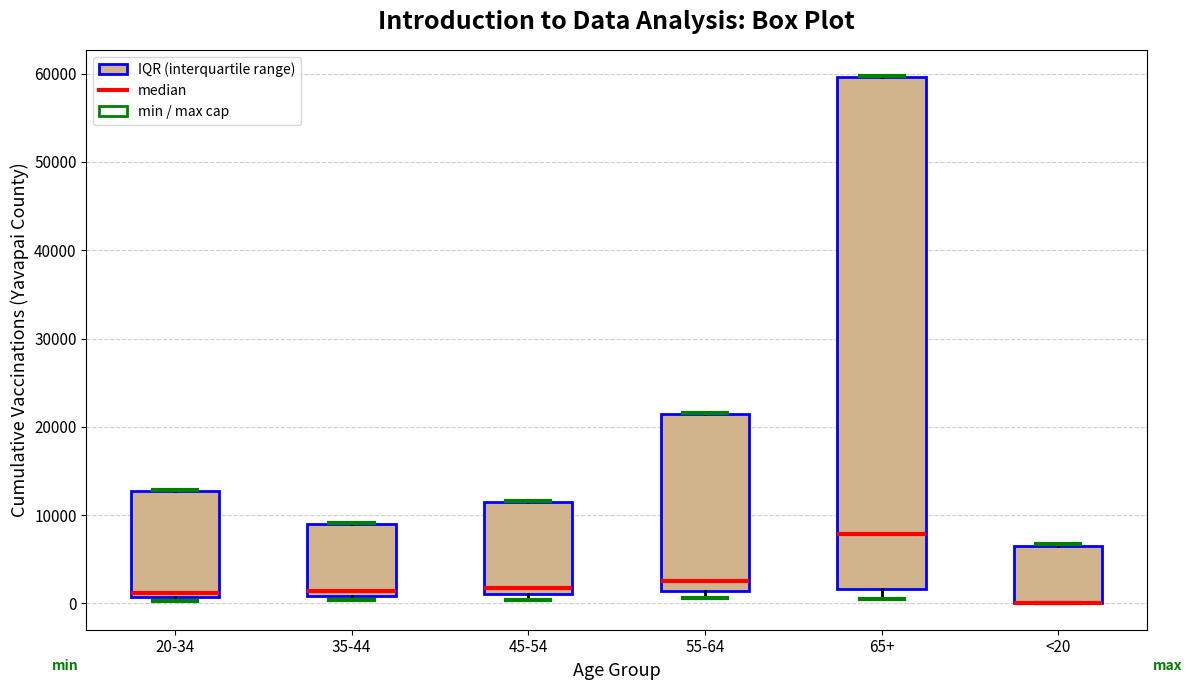

Reading left to right, read every box against the y-axis: the position of its median line, the range the box covers, and the ends of its whiskers. The values are not printed on the chart, so give them approximately, as read against the axis.

20-34: median 1000 (just above the box's lower edge), box 1000 to 13000, whiskers 0 to 13000
35-44: median 1000 (just above the box's lower edge), box 1000 to 9000, whiskers 0 to 9000
45-54: median 2000, box 1000 to 12000, whiskers 0 to 12000
55-64: median 3000, box 1000 to 21000, whiskers 1000 (just below the box's lower edge) to 22000
65+: median 8000, box 2000 to 60000, whiskers 0 to 60000
<20: median 0 (drawn on the box's lower edge), box 0 to 6000, whiskers 0 to 7000